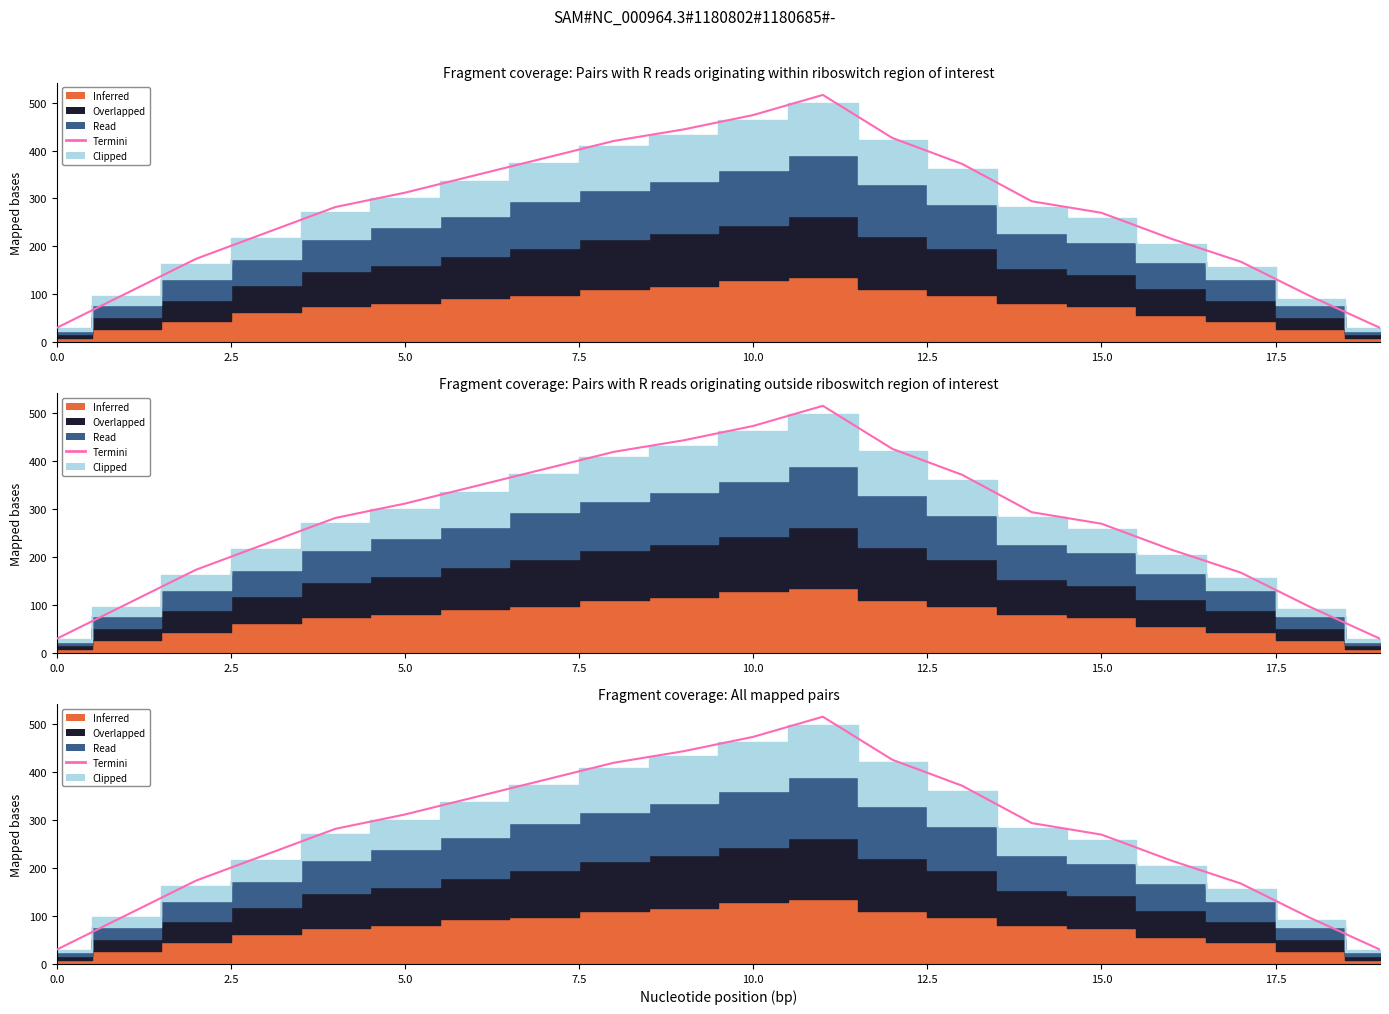

Which category has the highest value across all series?

11